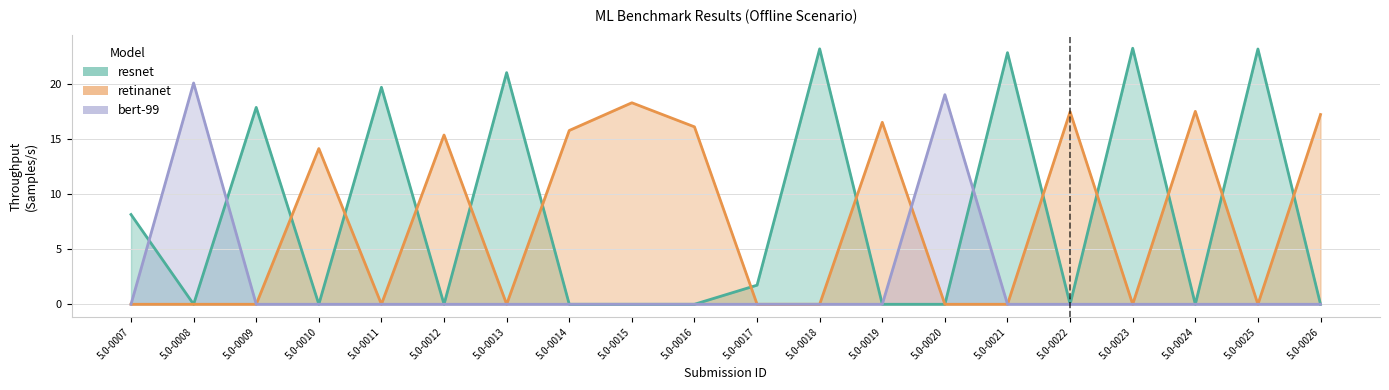

What are all the series names shown in the legend?

resnet, retinanet, bert-99